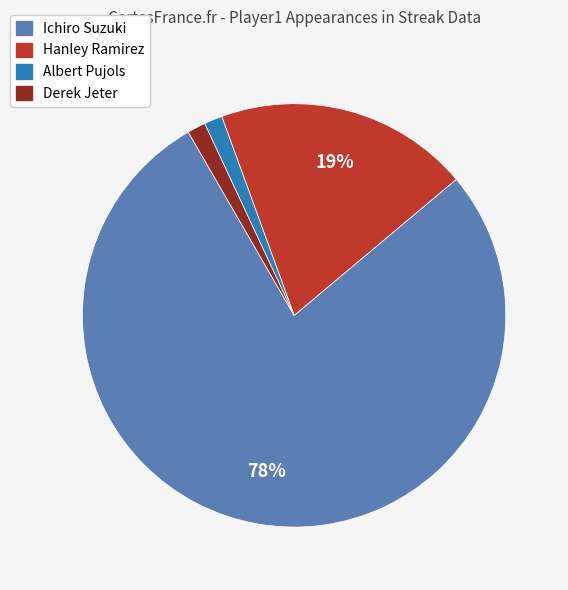

How many slices are in this pie chart?

4